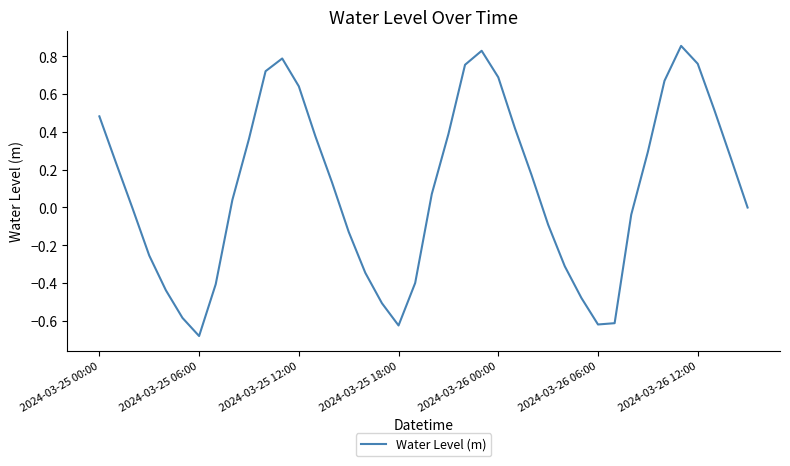

Count the number of categories in the chart.

40